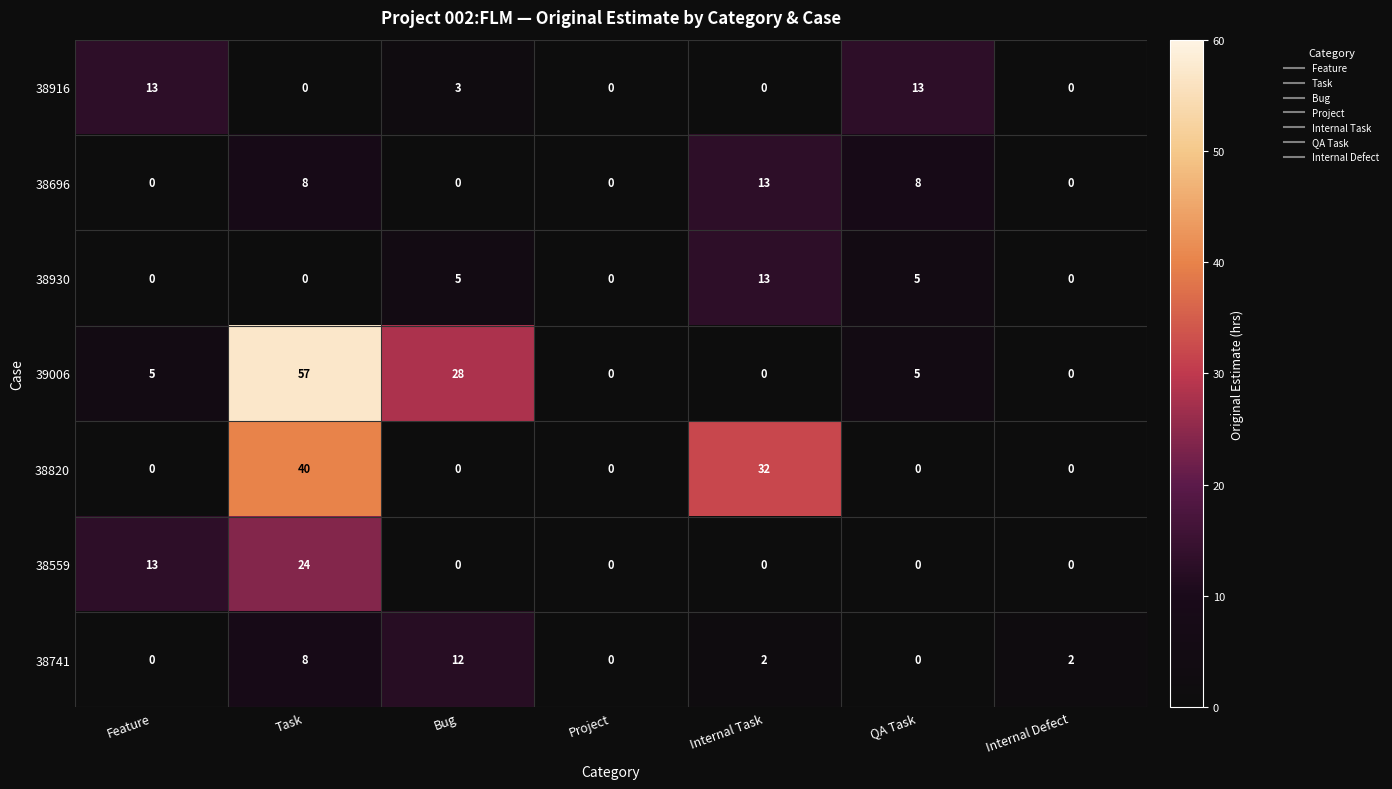

The value of 38930 at Internal Task is 8. True or false?

False